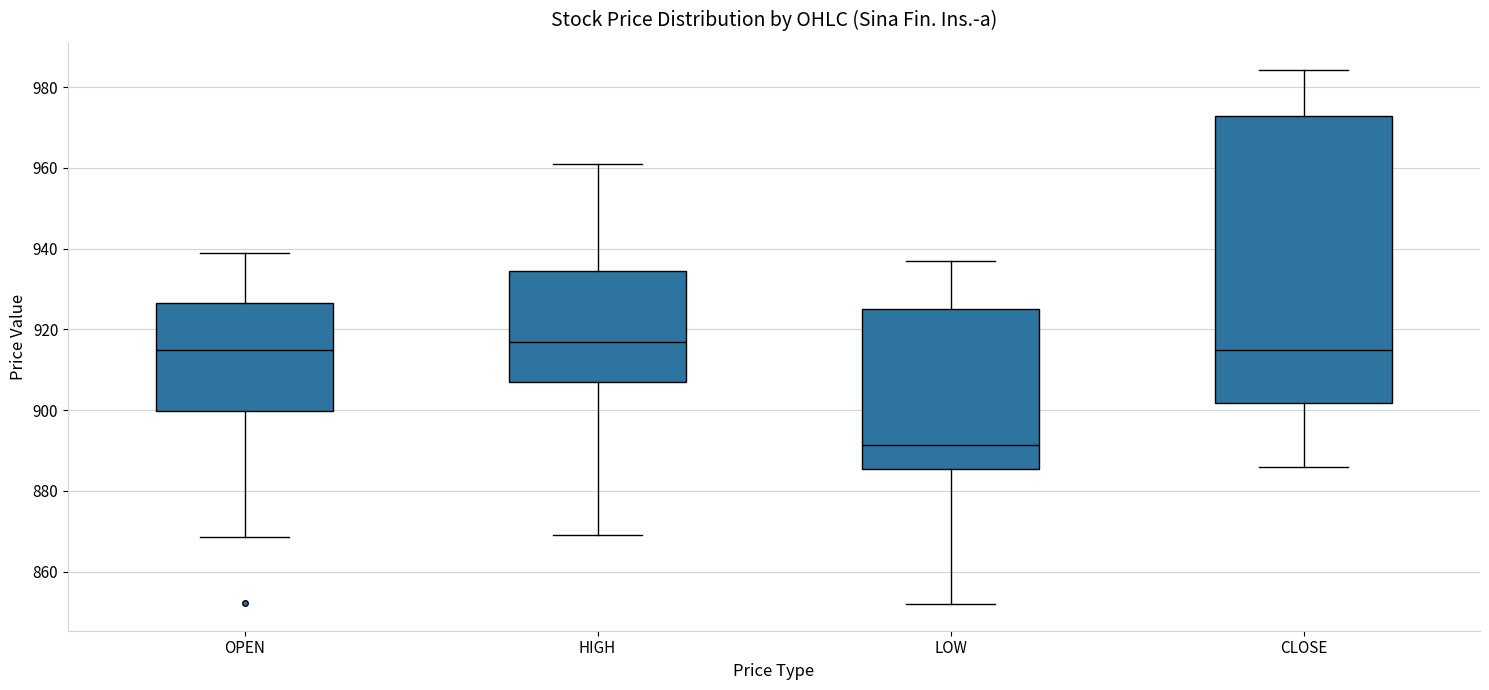

Which box's median line is the lowest?

LOW